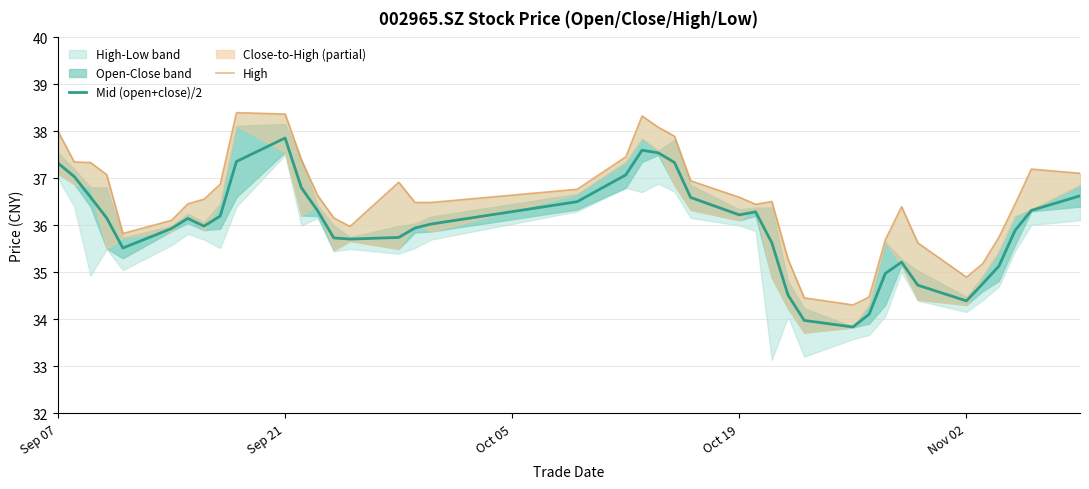

True or false: Mid (open+close)/2 has a value of 37.3 at Sep 07.

True